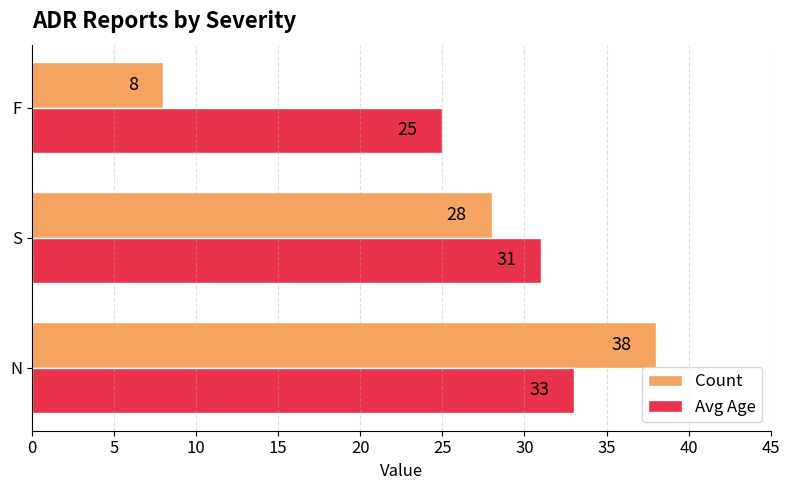

Which series has the largest total across all categories?

Avg Age